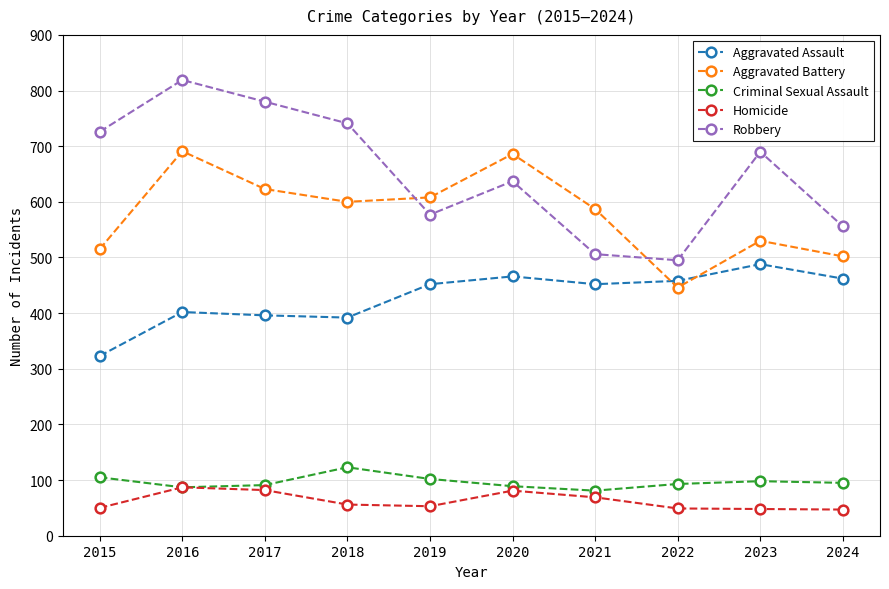

What is the lowest value of the Robbery series?

495